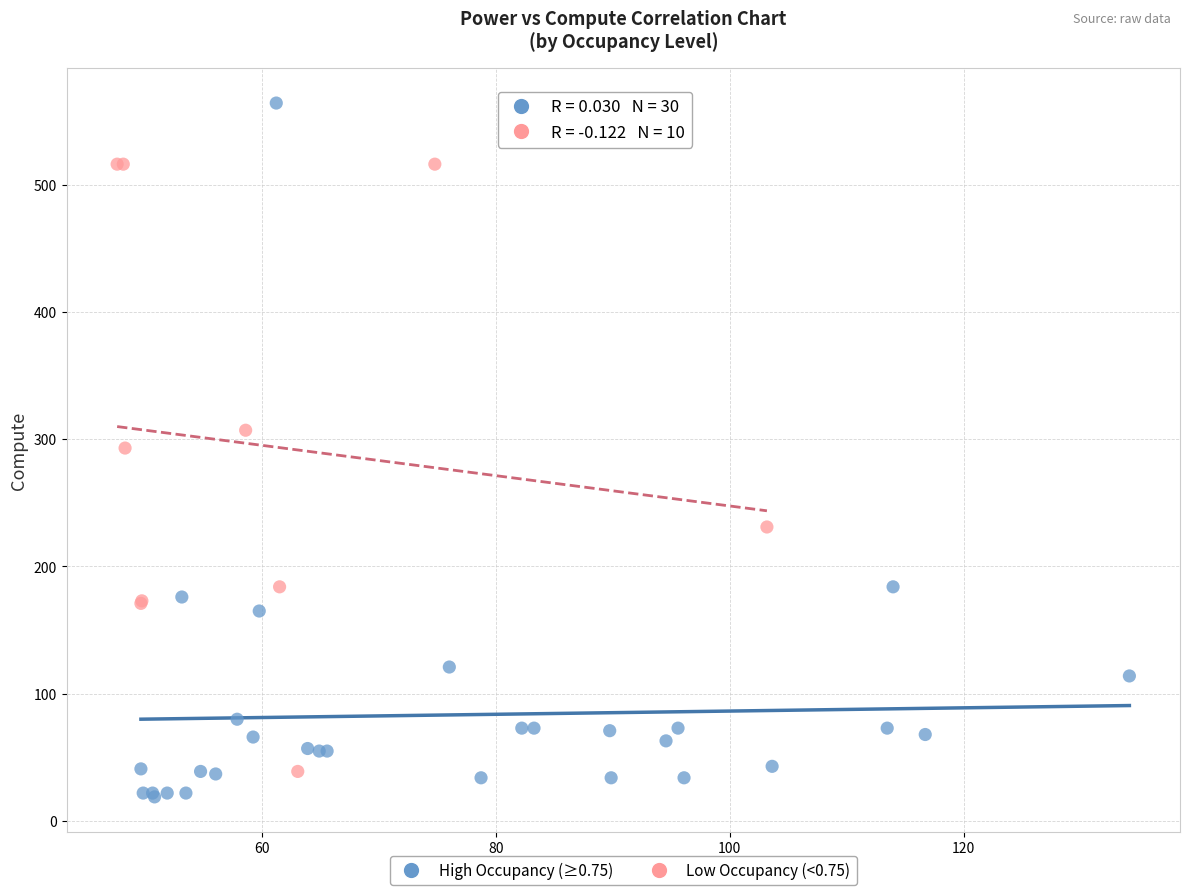

Which series reaches the maximum Y coordinate?

High Occupancy (≥0.75)